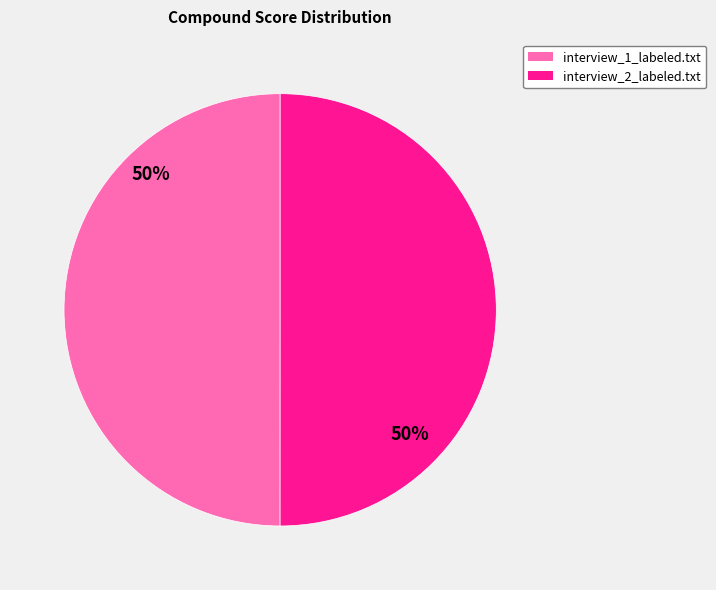

Count the number of slices in the pie.

2